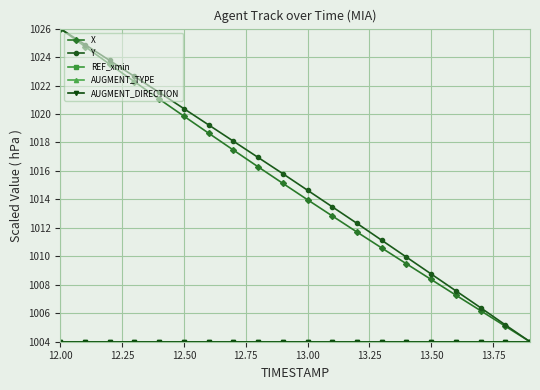

Does the chart have visible grid lines?

Yes